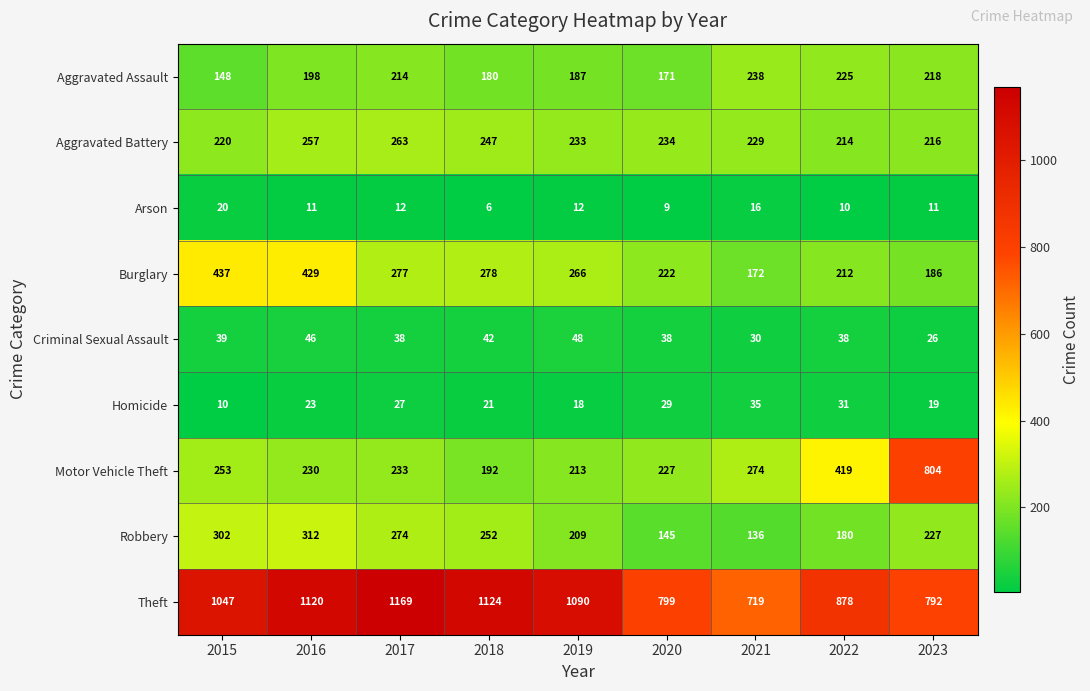

Rank the series at 2015 from lowest to highest value.

Homicide, Arson, Criminal Sexual Assault, Aggravated Assault, Aggravated Battery, Motor Vehicle Theft, Robbery, Burglary, Theft